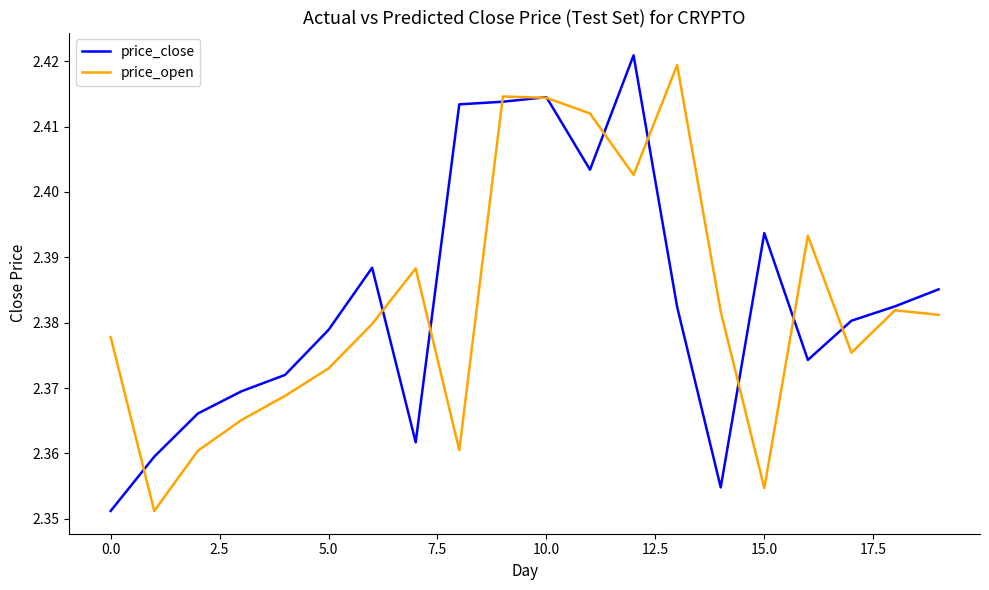

Which series has the widest spread of values?

price_close